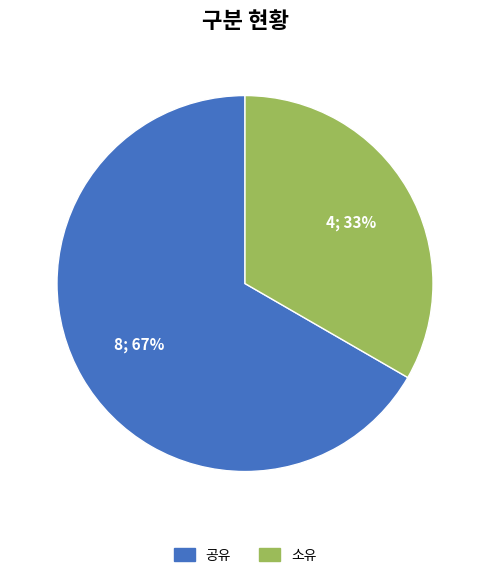

The 공유 slice represents 58% of the pie. True or false?

False